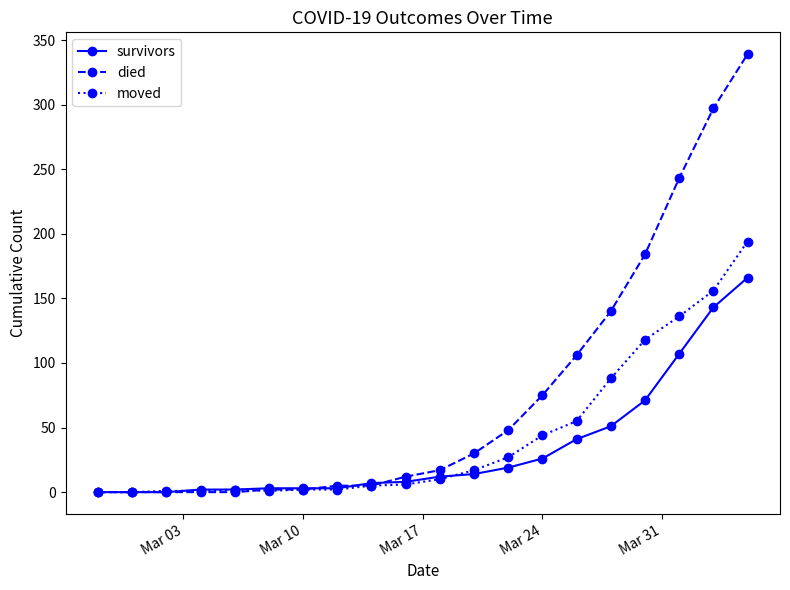

What is the sum of all died values?

1505